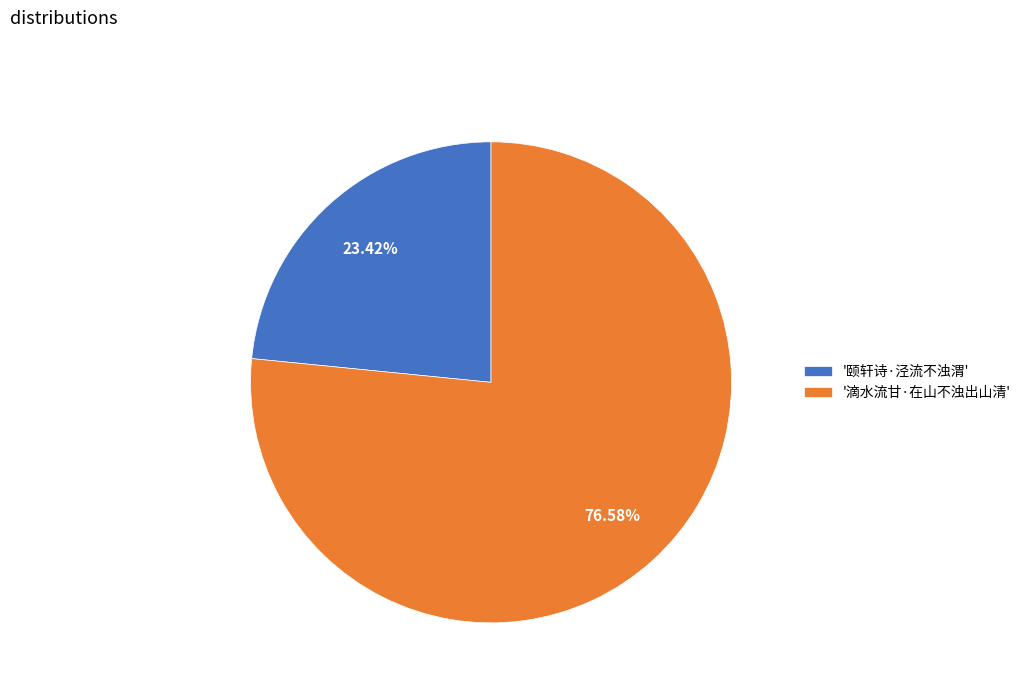

Rank the categories by value from highest to lowest.

'滴水流甘·在山不浊出山清', '颐轩诗·泾流不浊渭'